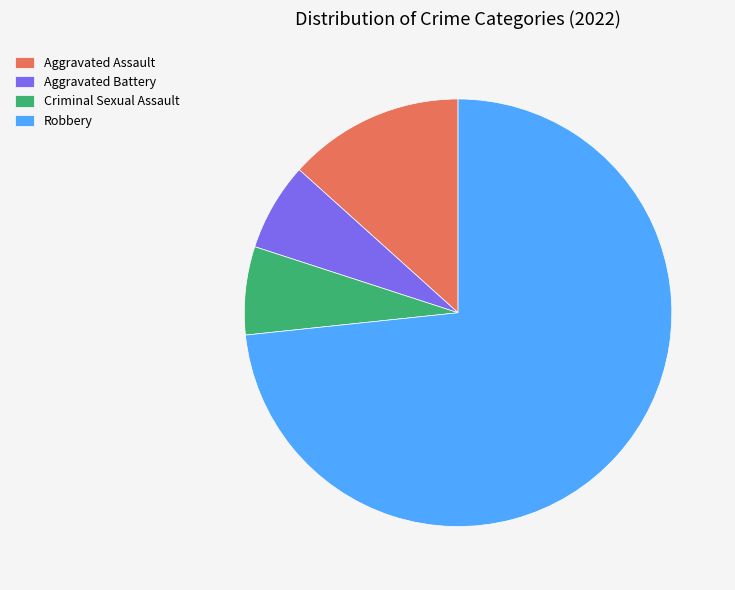

Is the sum of Aggravated Battery and Aggravated Assault greater than half?

No